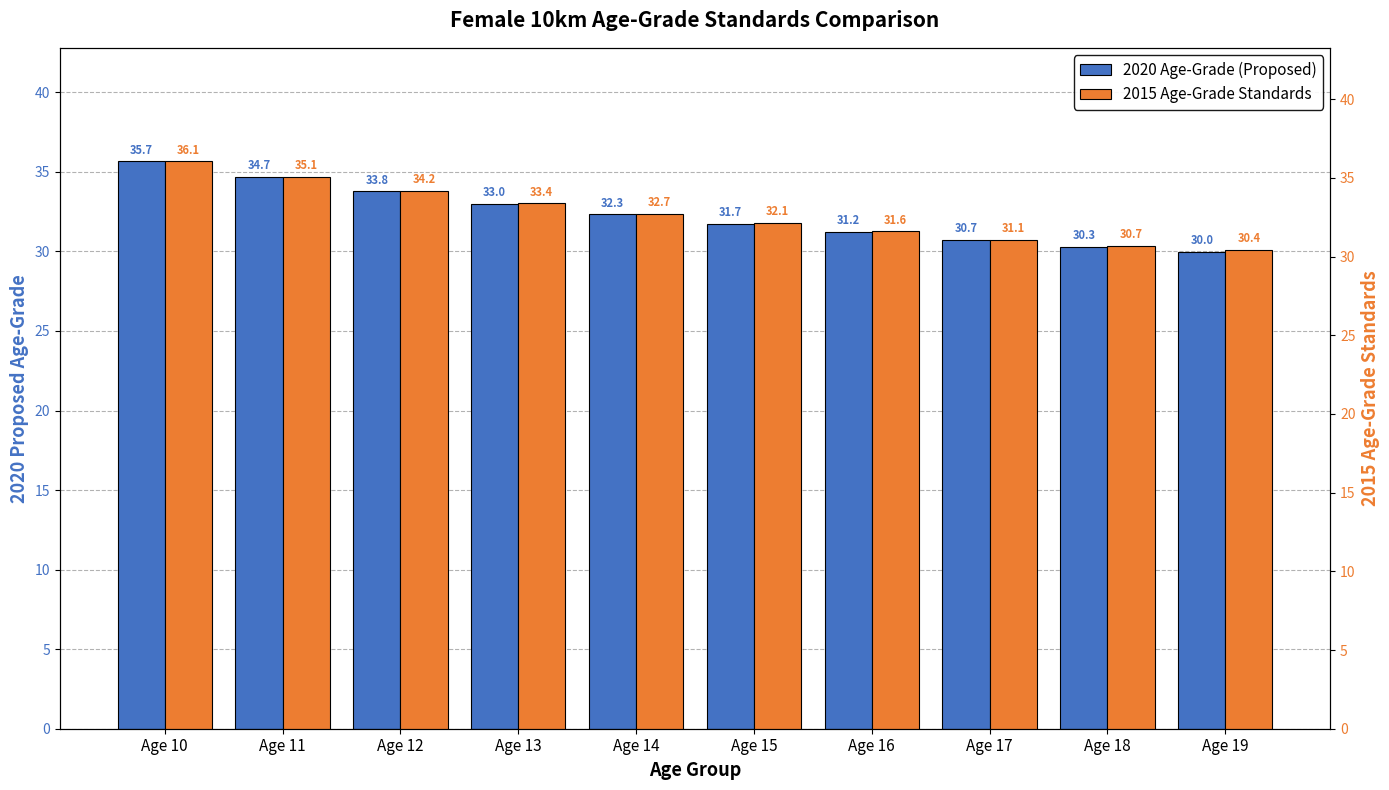

What is the value of the 2015 Age-Grade Standards bar at the 5th from the left?

32.7